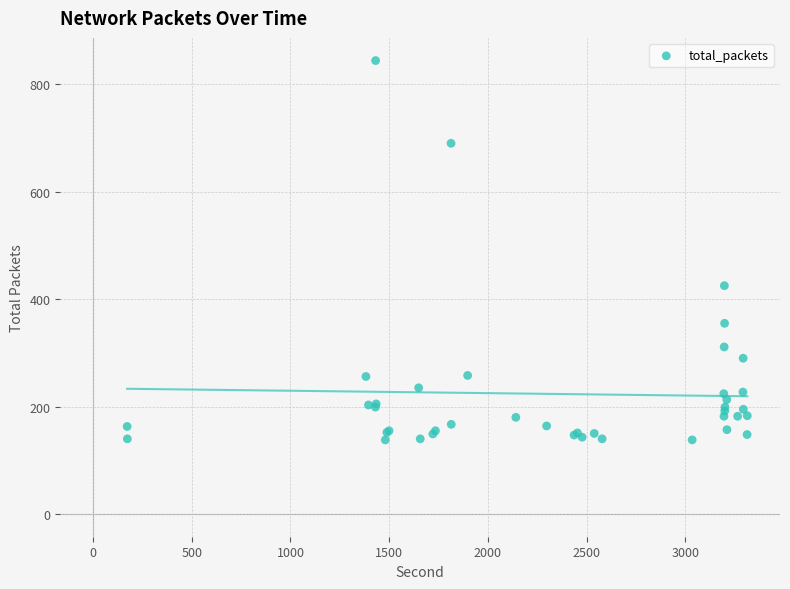

What Y value in the scatter plot is closest to 491?

425